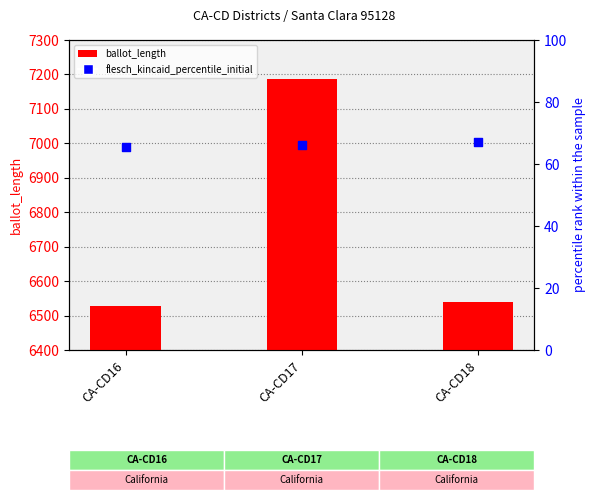

Which series has the widest spread of Y values?

ballot_length